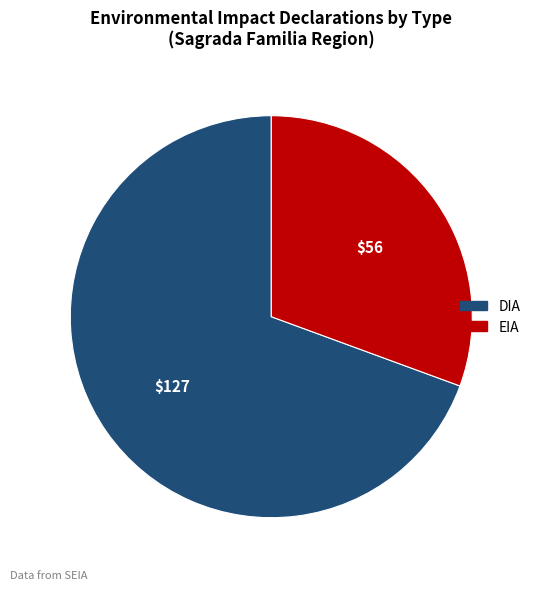

Is there any slice that represents more than half of the pie?

Yes